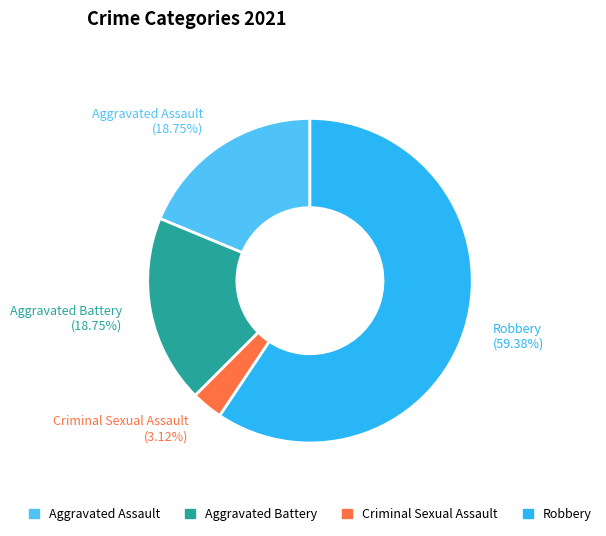

Between Robbery and Aggravated Battery, which is larger?

Robbery